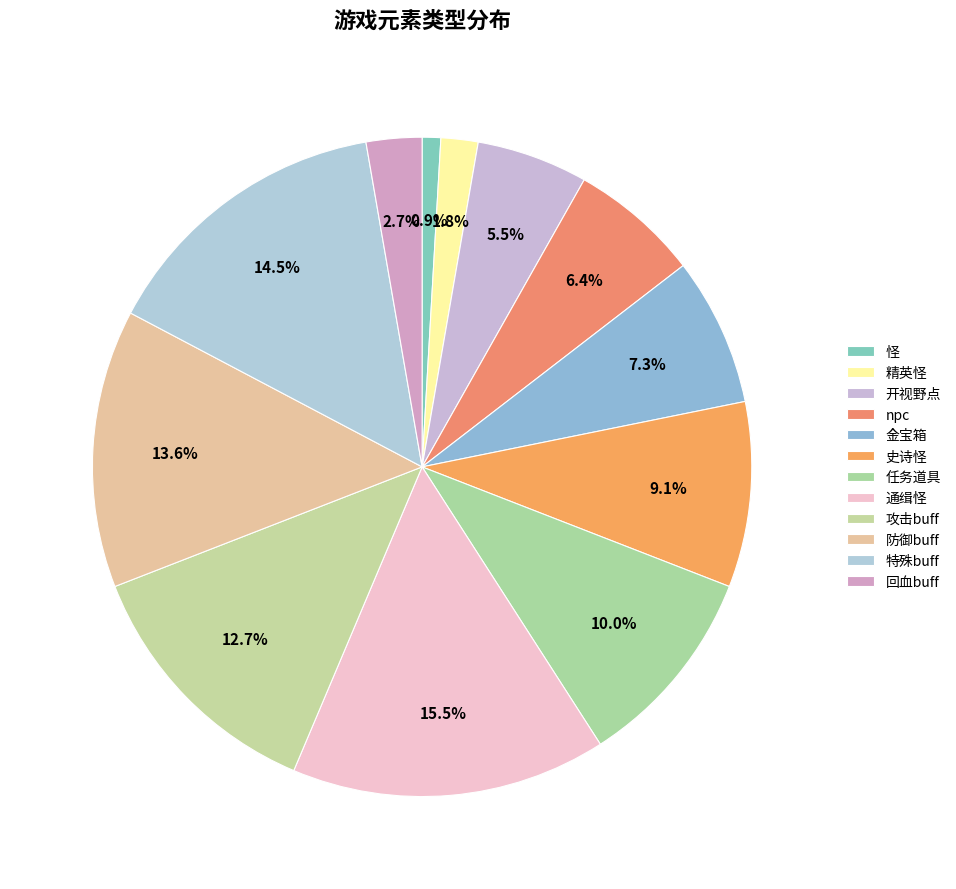

True or false: npc accounts for 6% of the total.

True